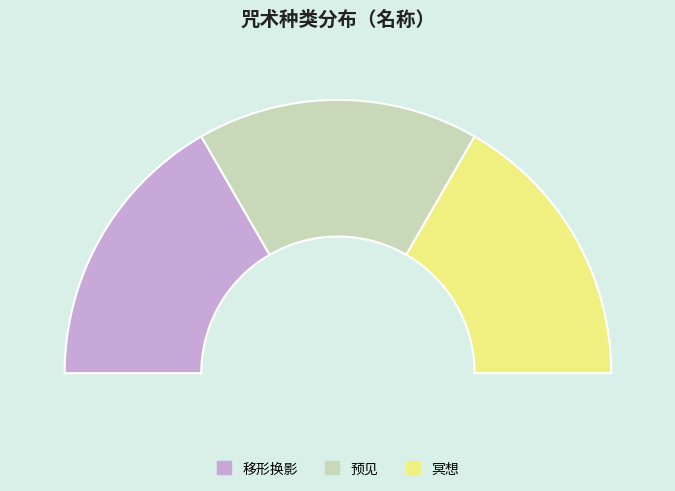

Between 冥想 and 预见, which is larger?

冥想